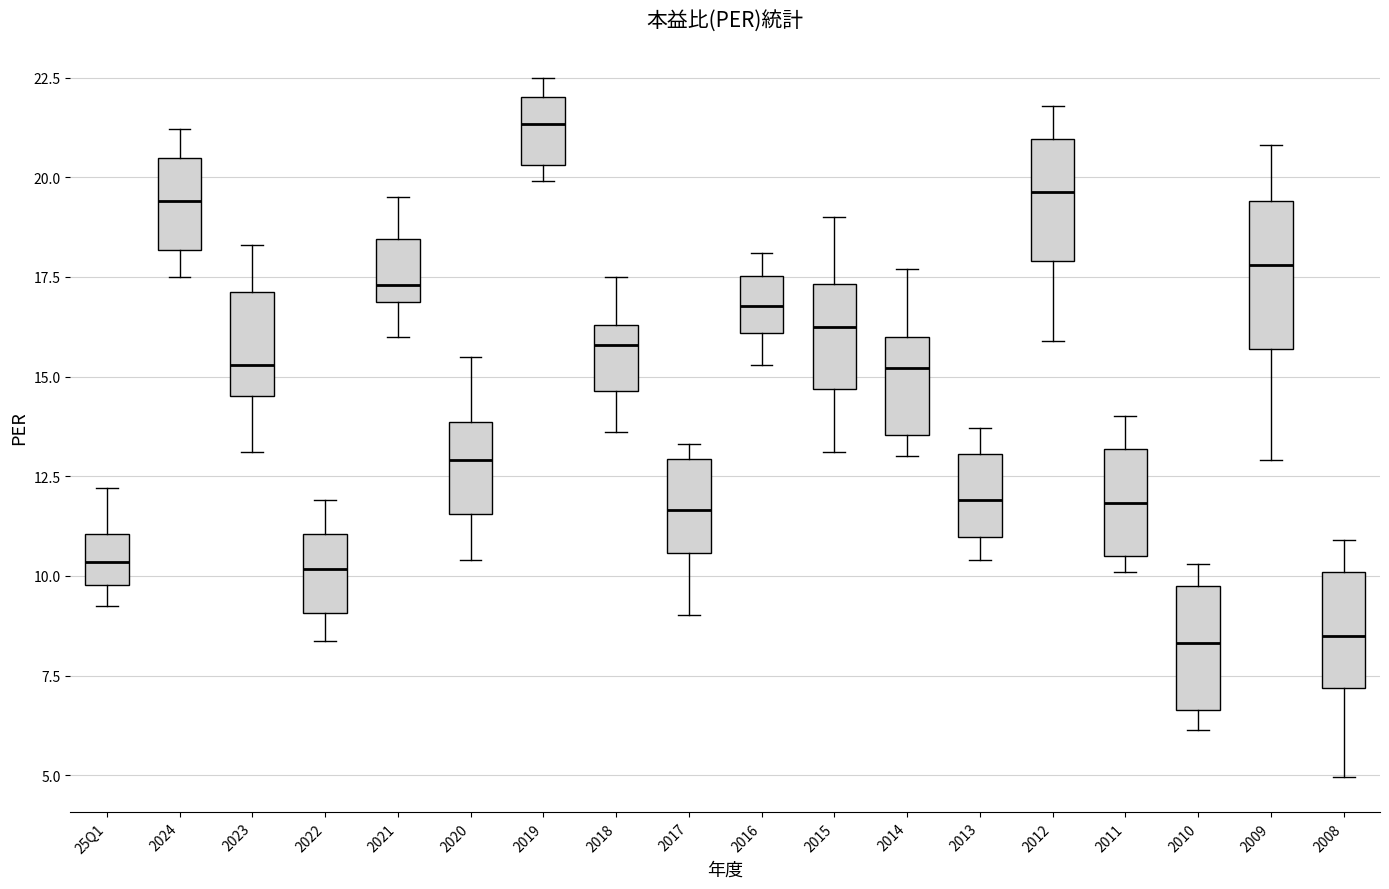

Where is the upper edge of the box for 2010 on the y-axis? The values are not printed on the chart, so give them approximately, as read against the axis.

10.0